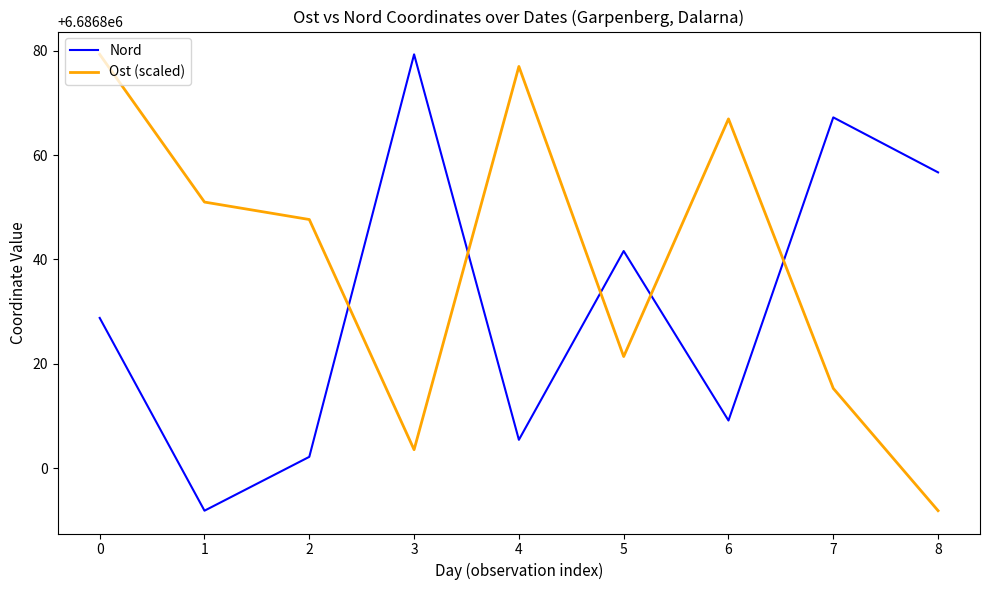

Between 3 and 5, which series saw the biggest shift?

Nord